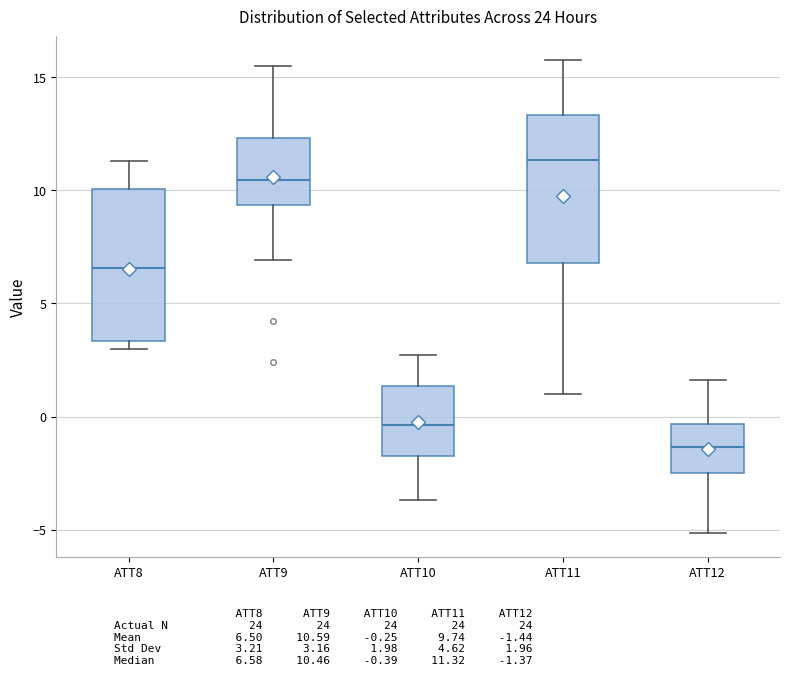

Which box's median line is the lowest?

ATT12